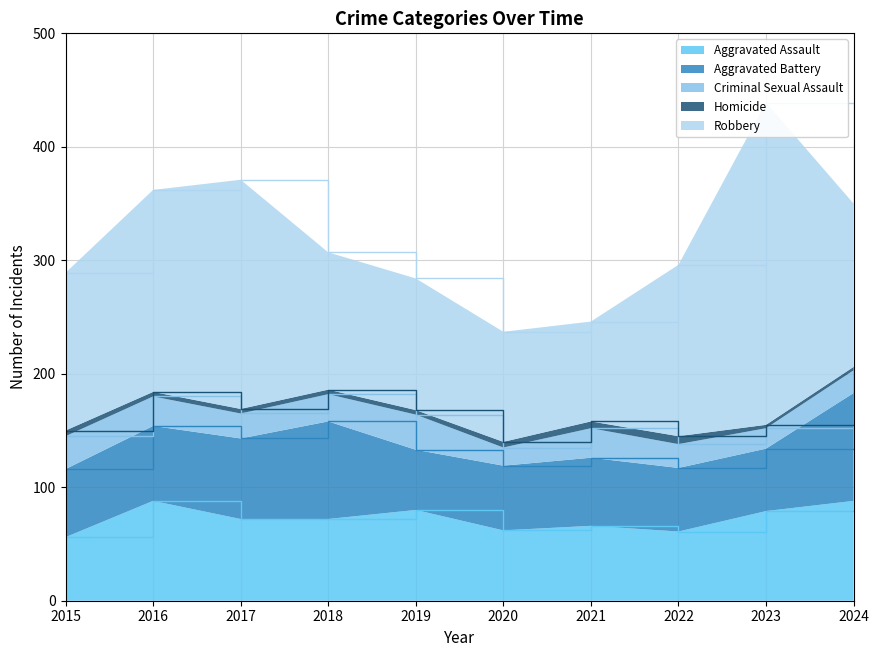

The value of Criminal Sexual Assault at 2018 is 24. True or false?

True